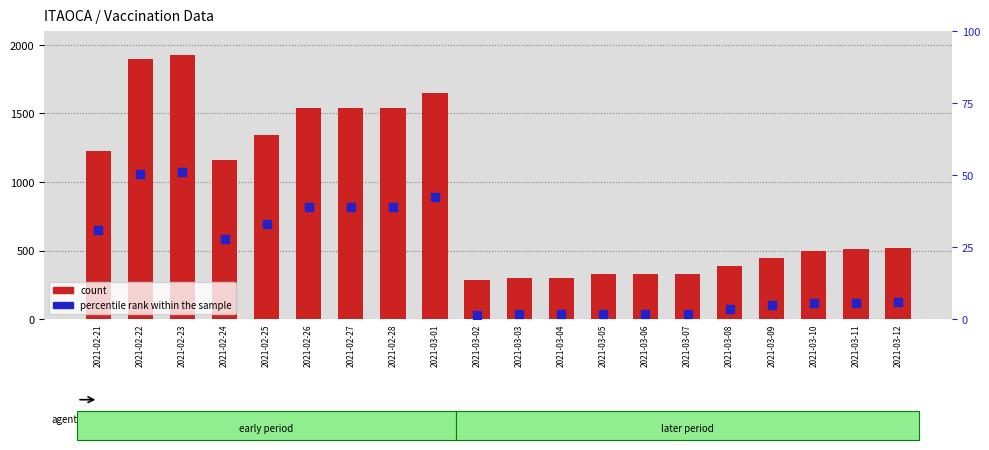

Which series reaches the minimum Y coordinate?

percentile rank within the sample